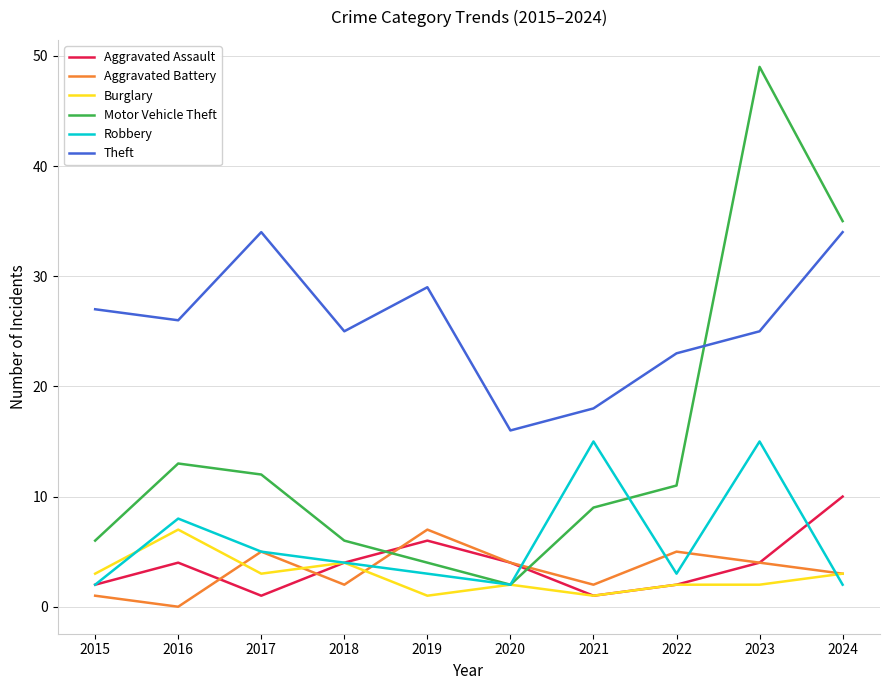

What is the maximum value for Aggravated Assault?

10